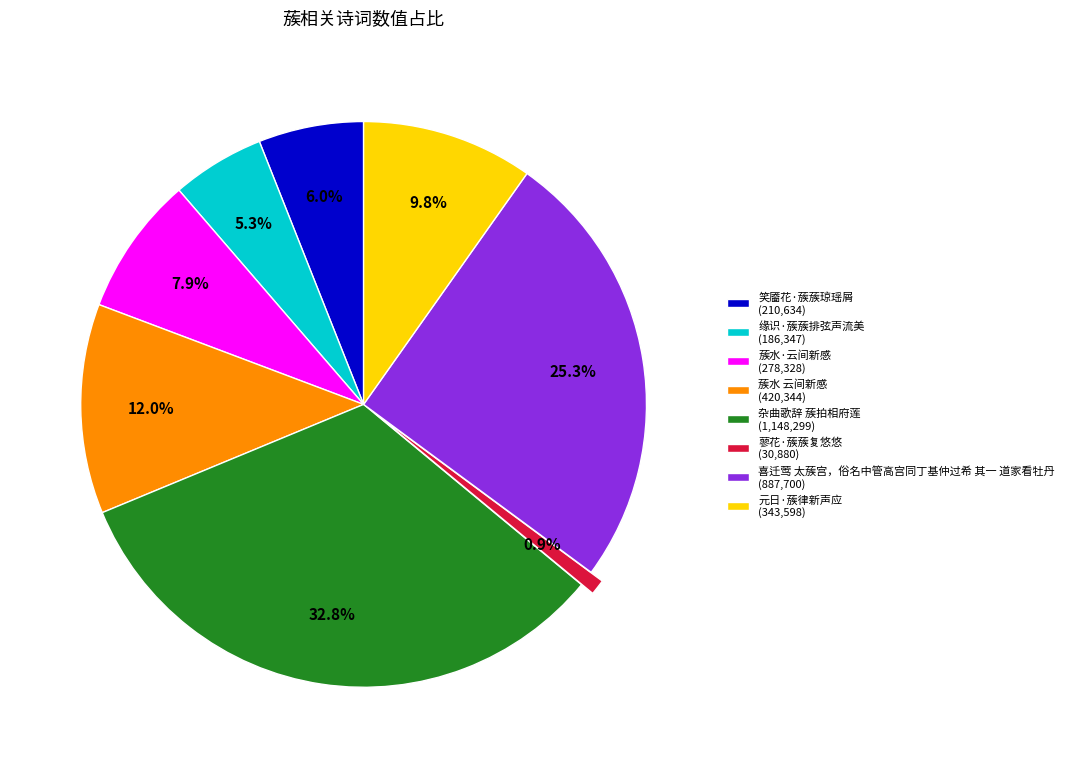

To the nearest percent, what percentage of the pie is 笑靥花·蔟蔟琼瑶屑?

6%